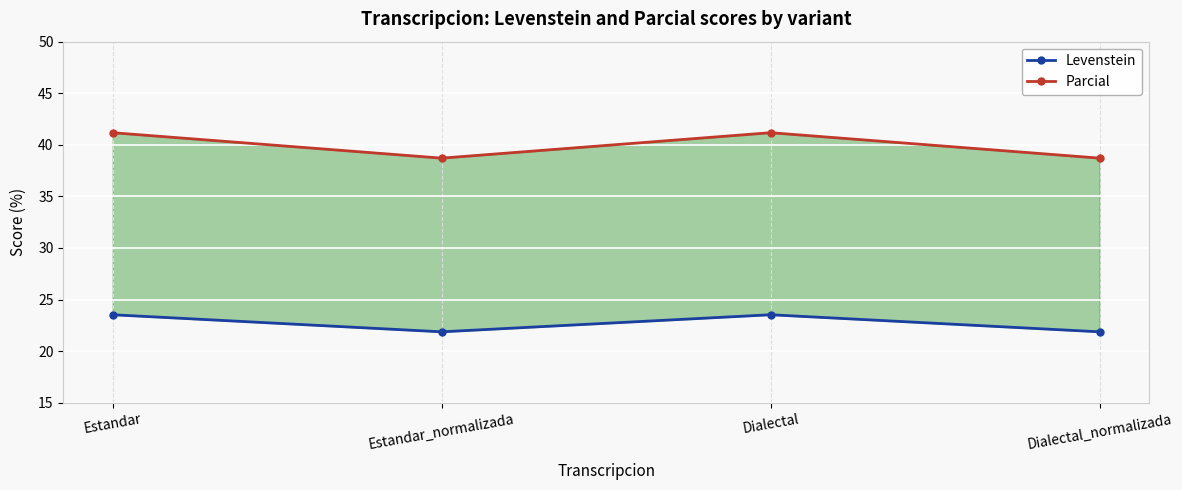

At which category is the sum across all series the highest?

Estandar